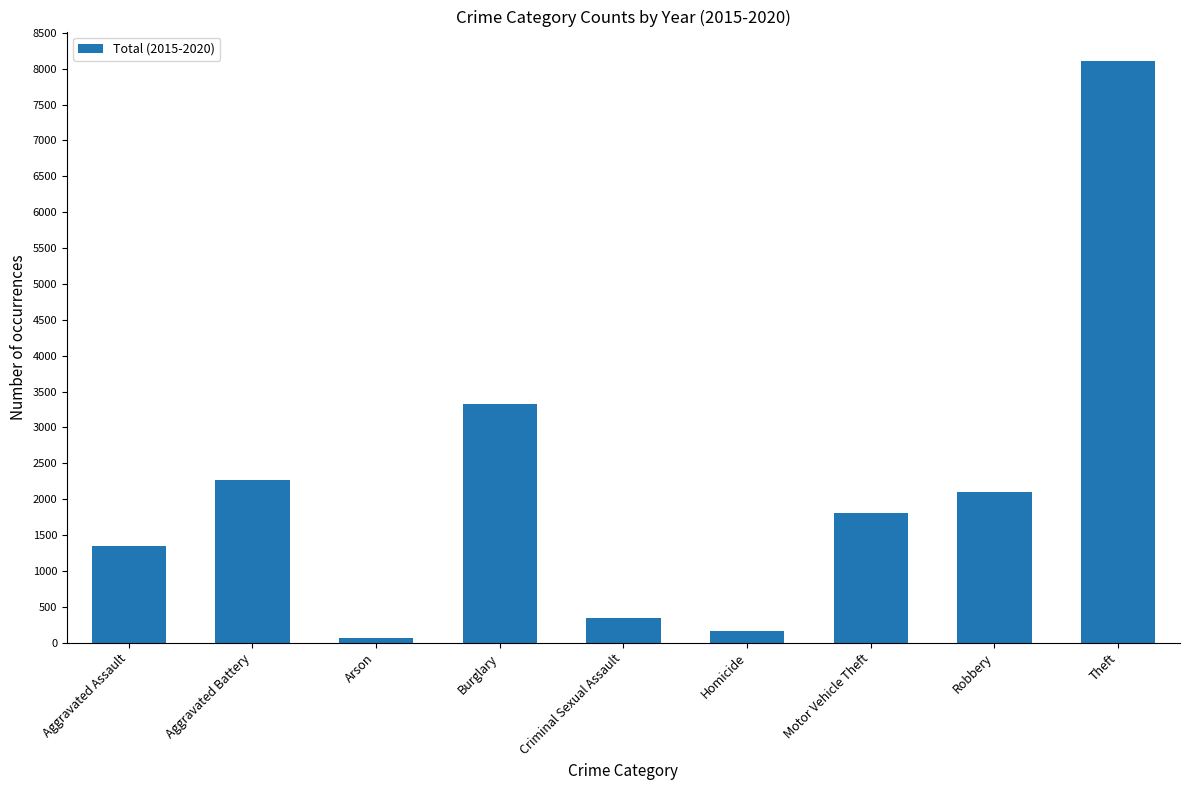

Rank the categories by value from highest to lowest.

Theft, Burglary, Aggravated Battery, Robbery, Motor Vehicle Theft, Aggravated Assault, Criminal Sexual Assault, Homicide, Arson